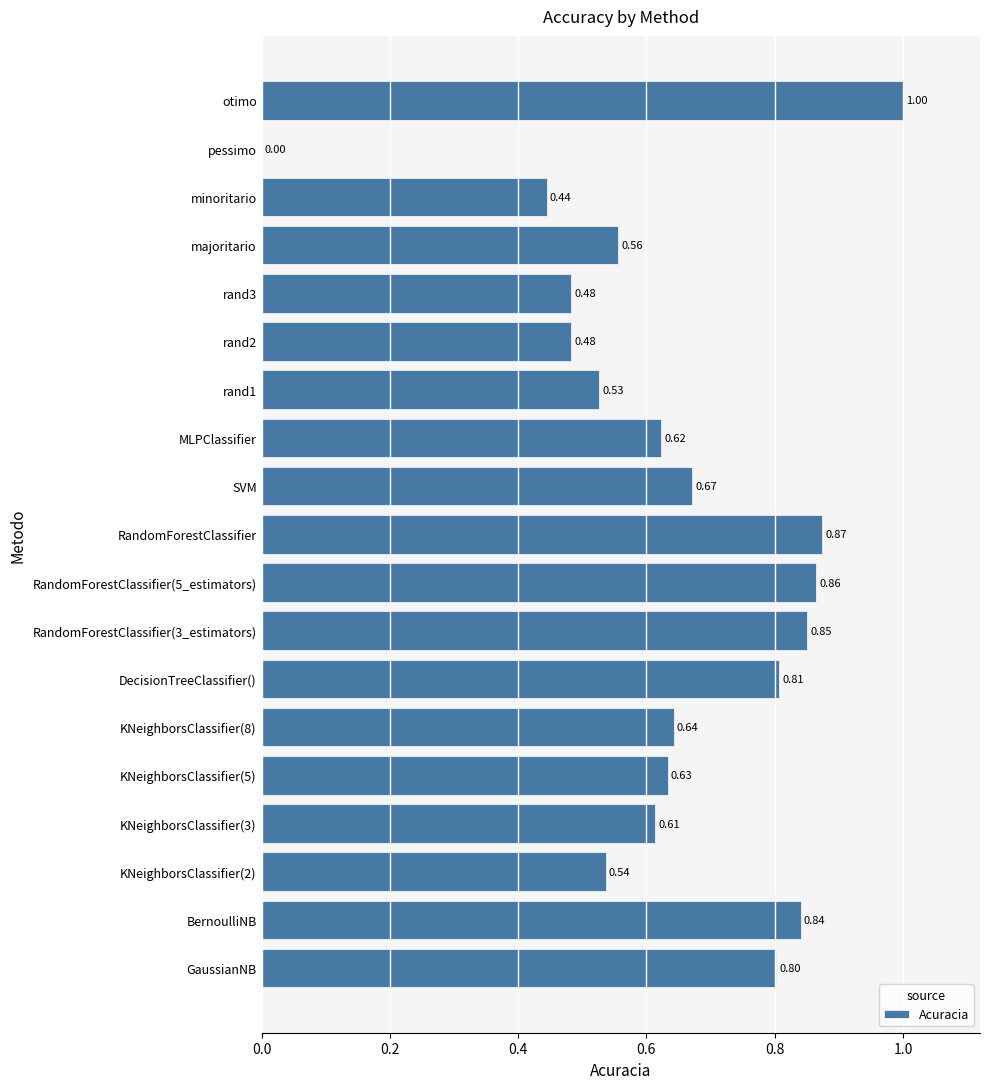

At which label is the value closest to 0?

pessimo